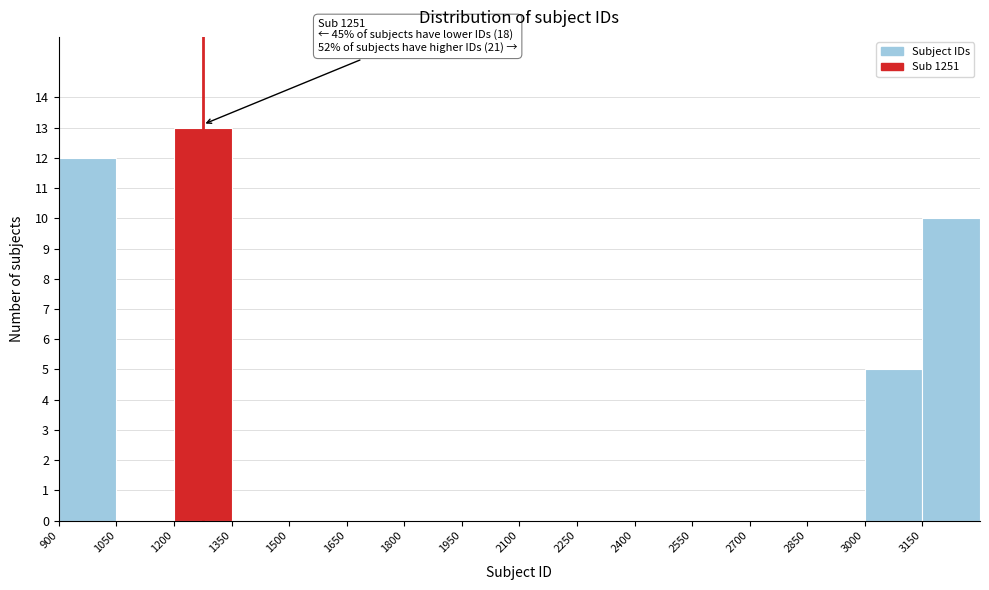

Over which range of the x-axis is the bar tallest?

1200 to 1350